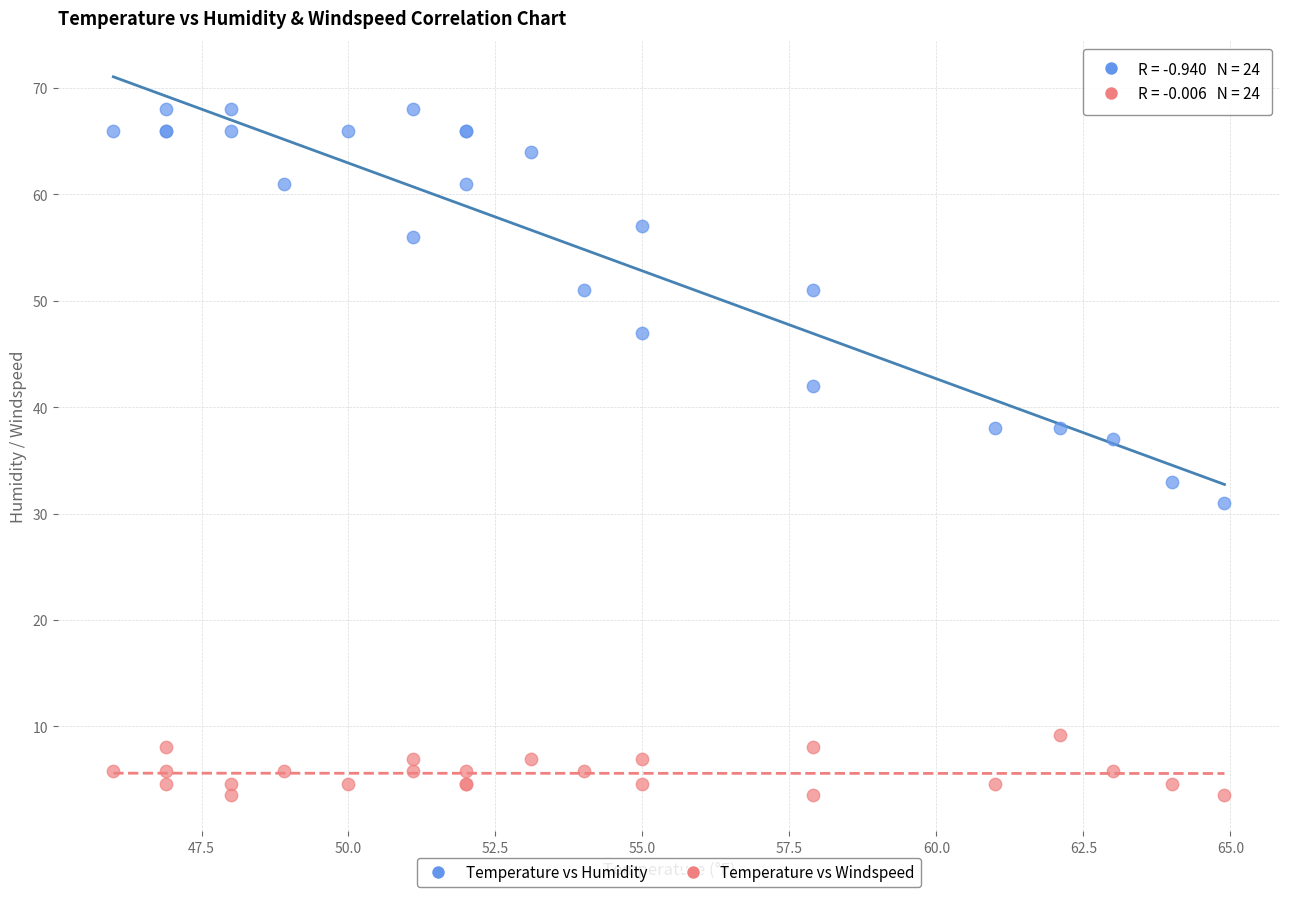

Which series has the widest spread of Y values?

Temperature vs Humidity